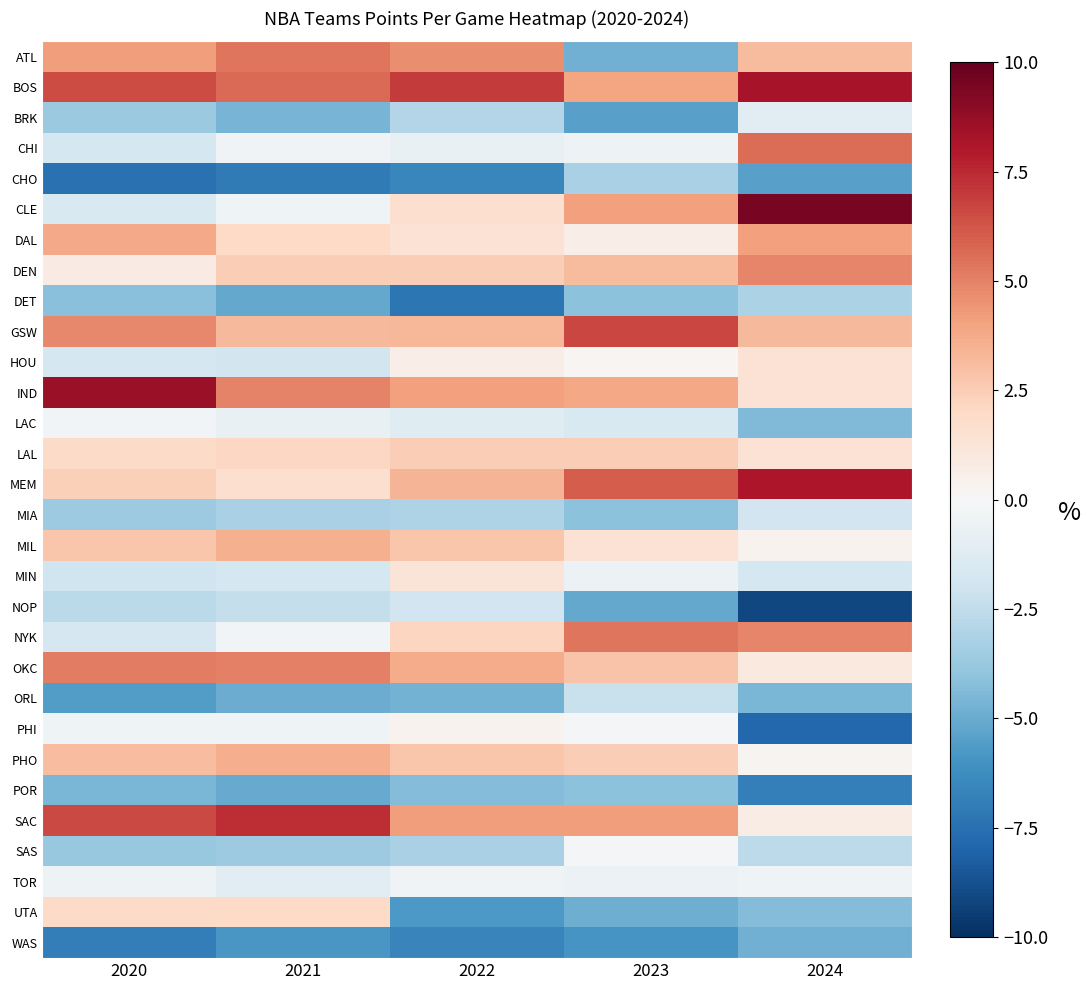

How many distinct data groups are displayed?

30